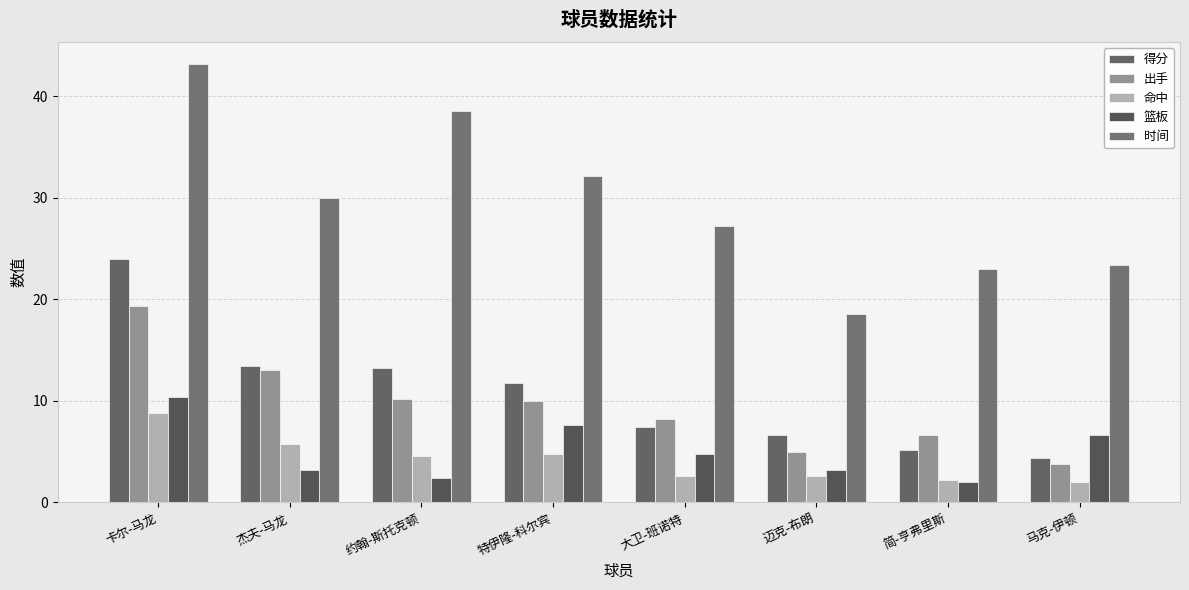

What is the maximum value for 时间?

43.2